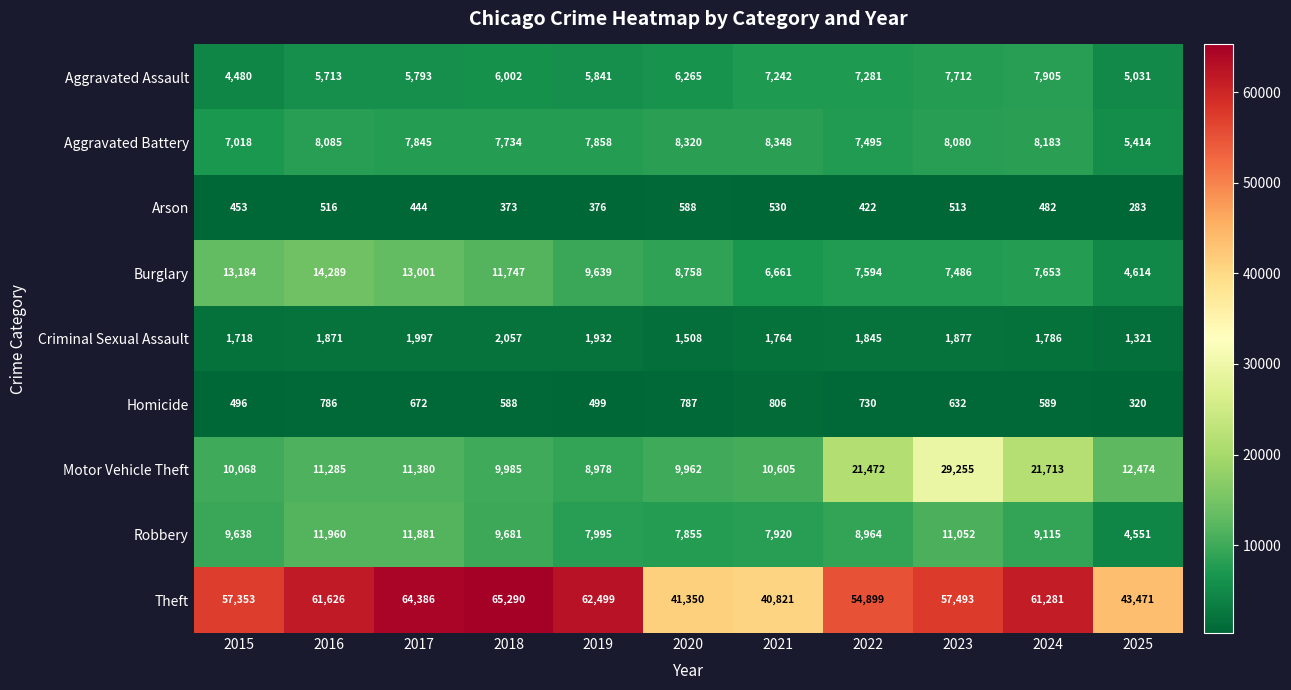

How many series are shown in this chart?

9